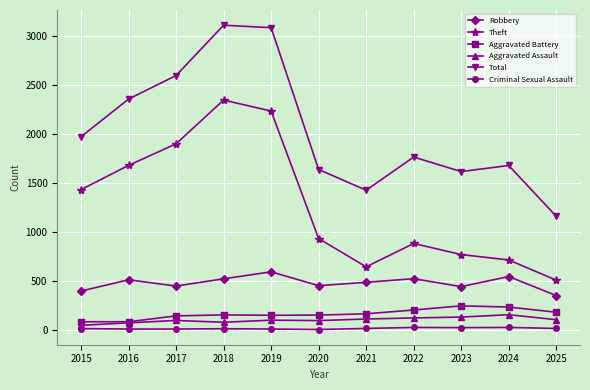

How many lines are shown in the chart?

6